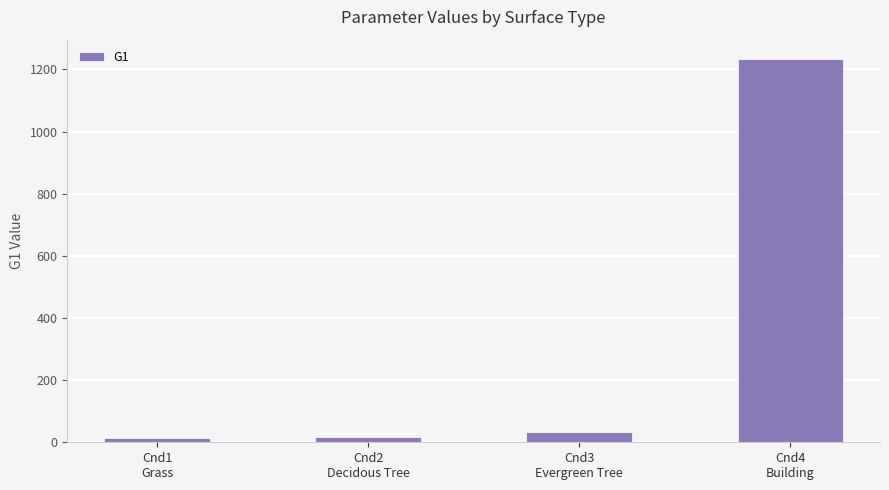

How many data points are less than 34?

2